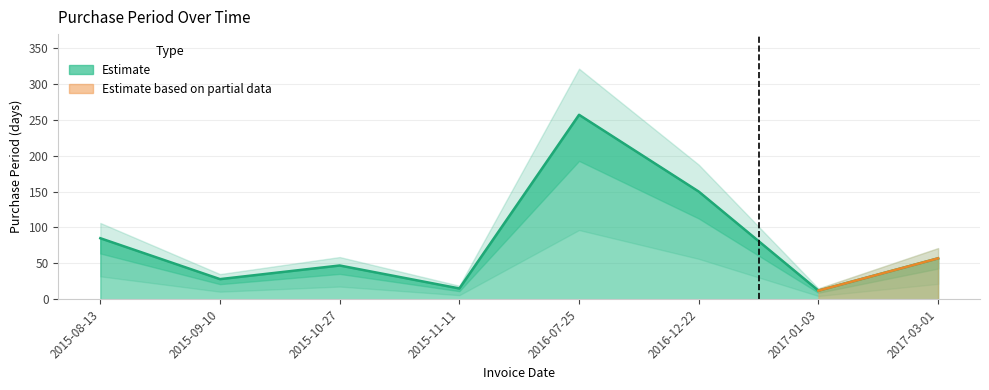

Rank the categories by value from highest to lowest.

2016-07-25, 2016-12-22, 2015-08-13, 2017-03-01, 2015-10-27, 2015-09-10, 2015-11-11, 2017-01-03